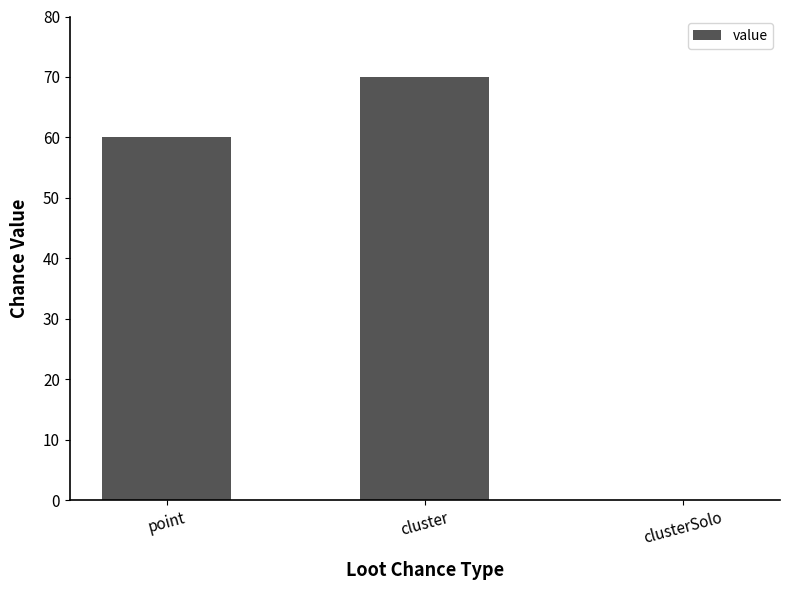

What is the ratio of the value at cluster to the value at point?

1.2